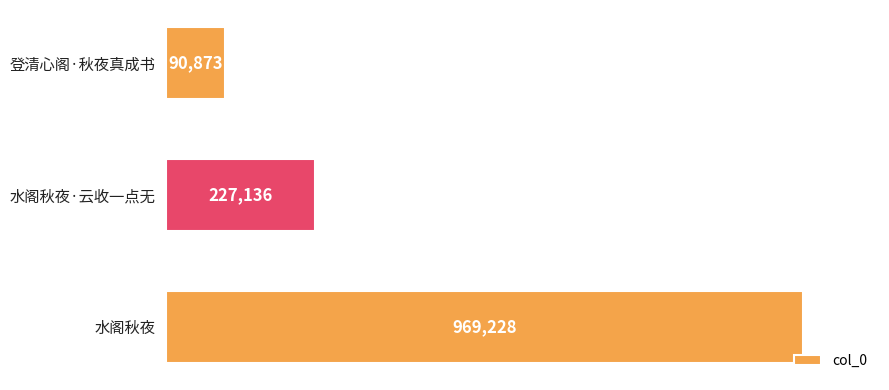

Count the number of categories in the chart.

3